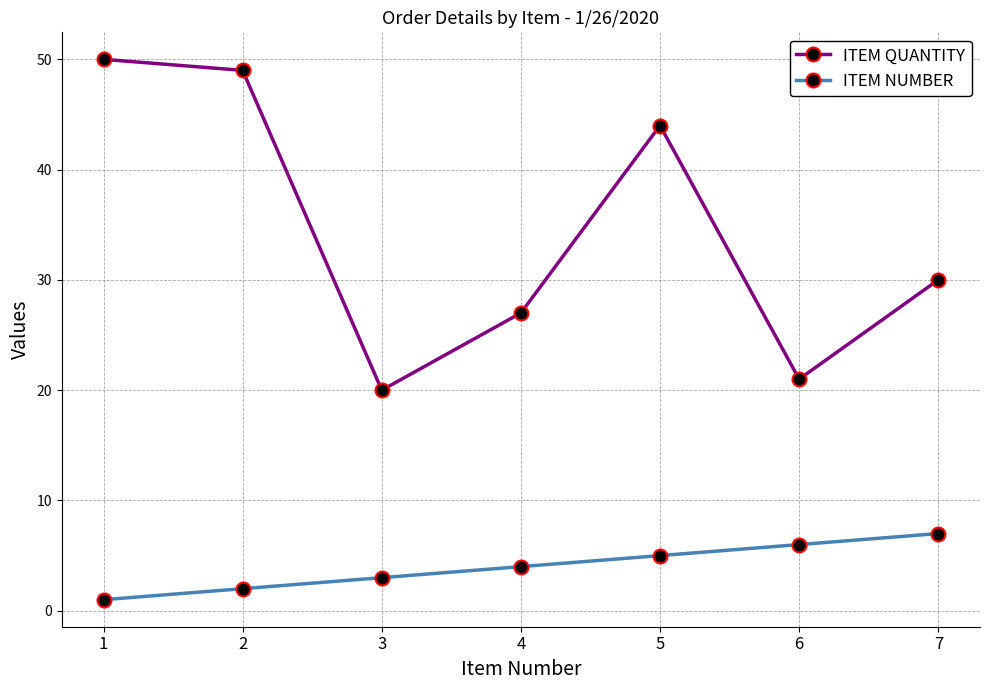

Between 1 and 3, which series saw the biggest shift?

ITEM QUANTITY